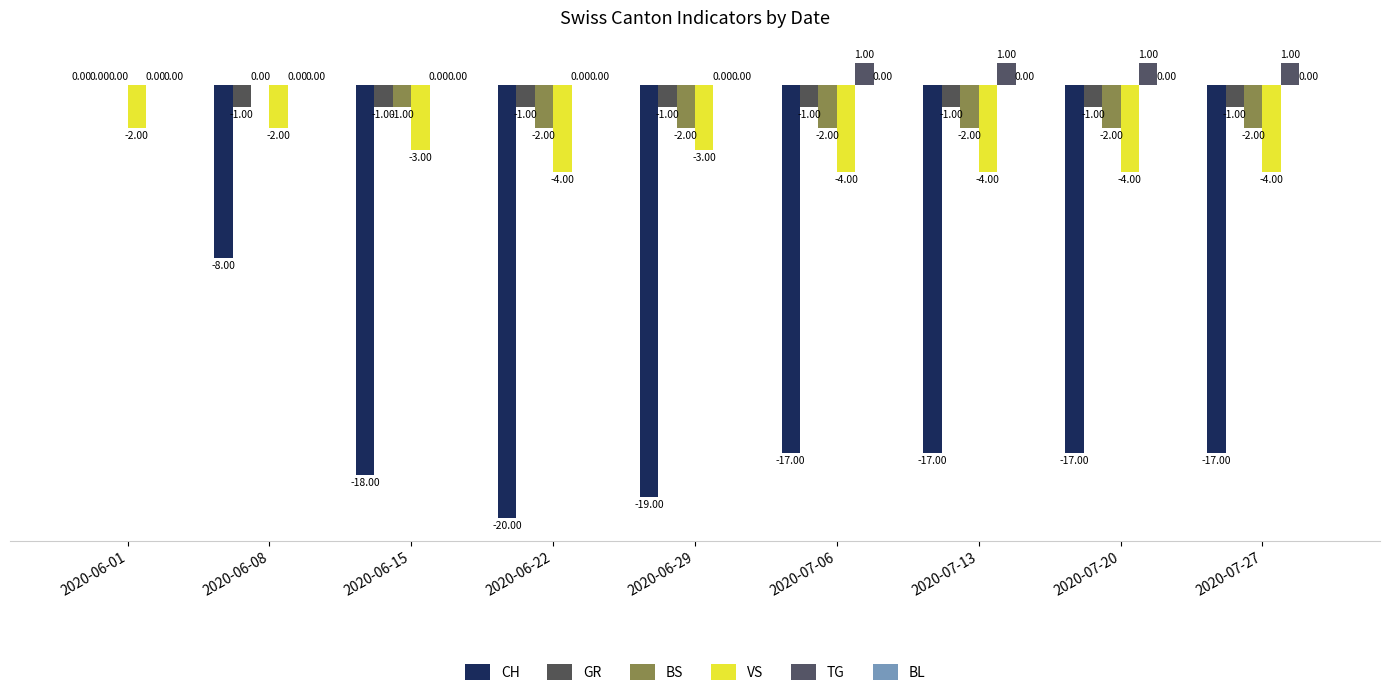

Between 2020-06-15 and 2020-07-06, which series saw the biggest shift?

CH